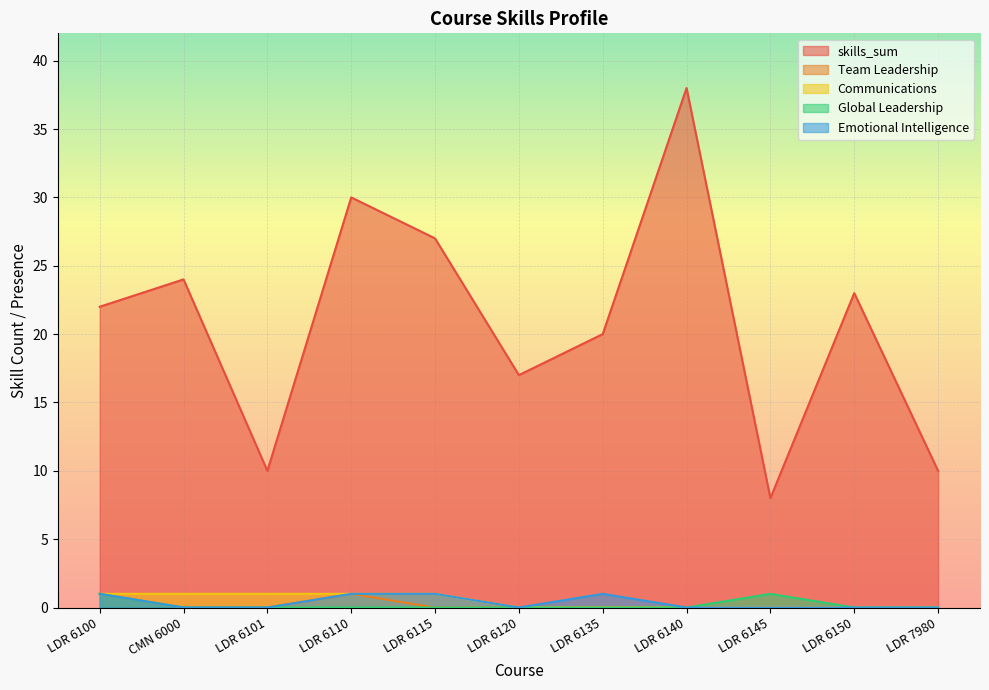

Which series has the largest total across all categories?

skills_sum